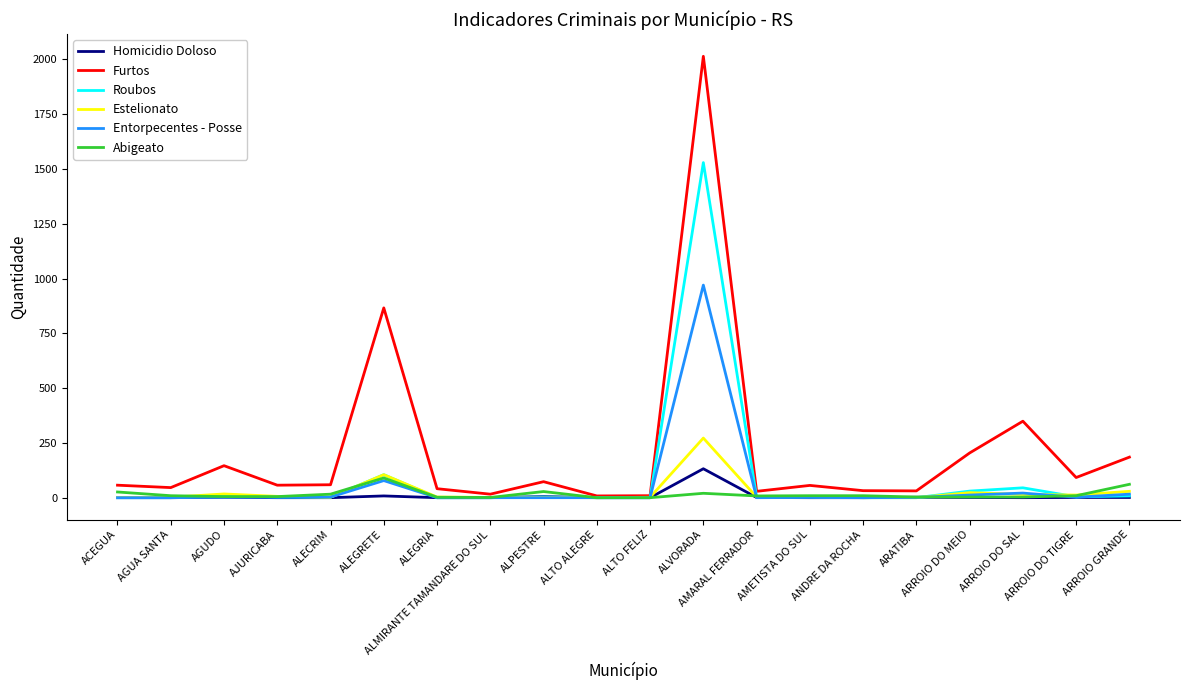

Is the value of Roubos at AMARAL FERRADOR greater than the value of Furtos at ARROIO GRANDE?

No